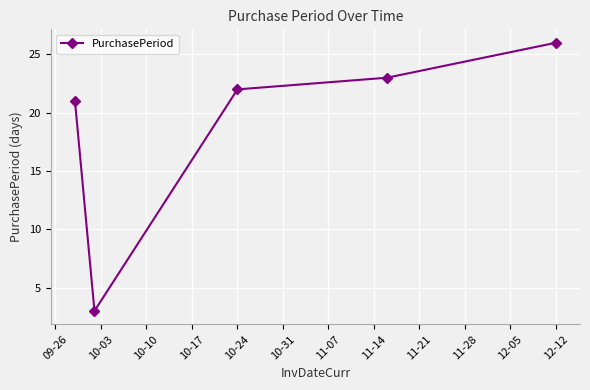

How many lines are shown in the chart?

1